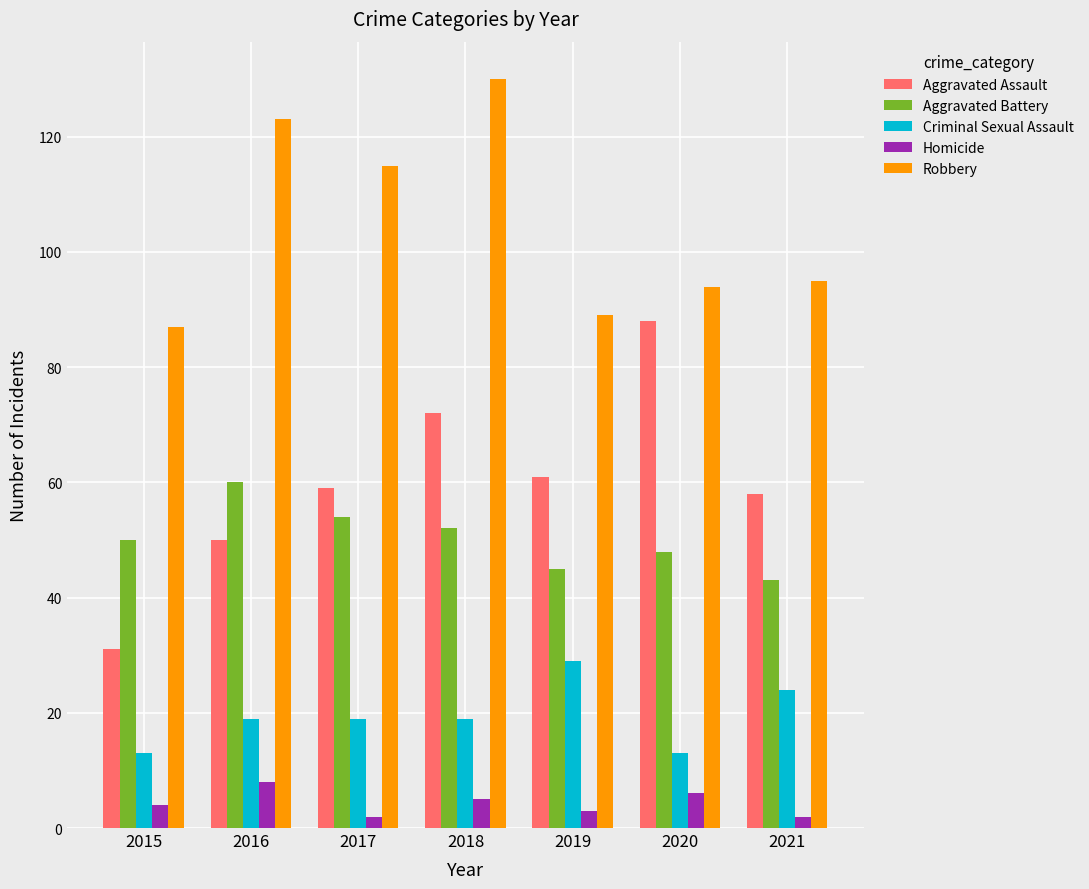

Is it true that Aggravated Battery equals 35 at 2015?

False